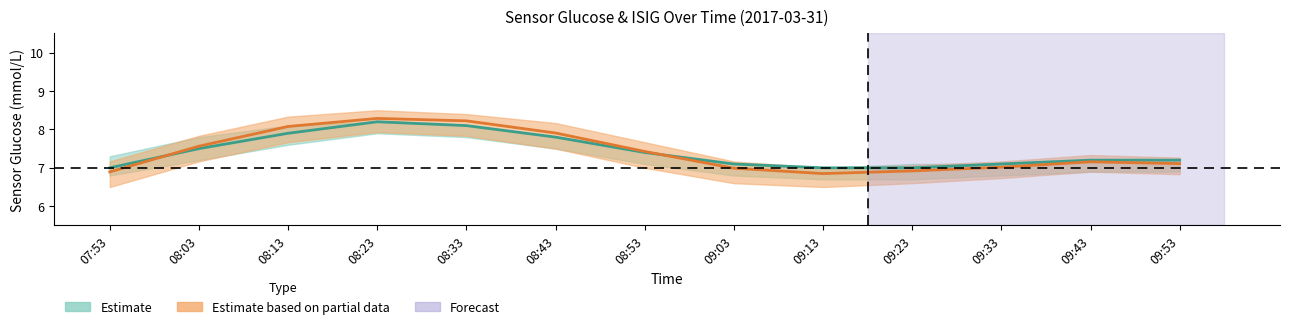

Where is ISIG Value nearest to the value 7?

09:03